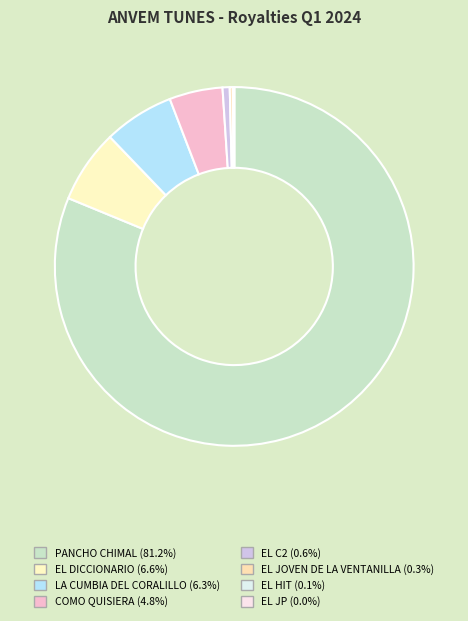

What is the majority slice?

PANCHO CHIMAL